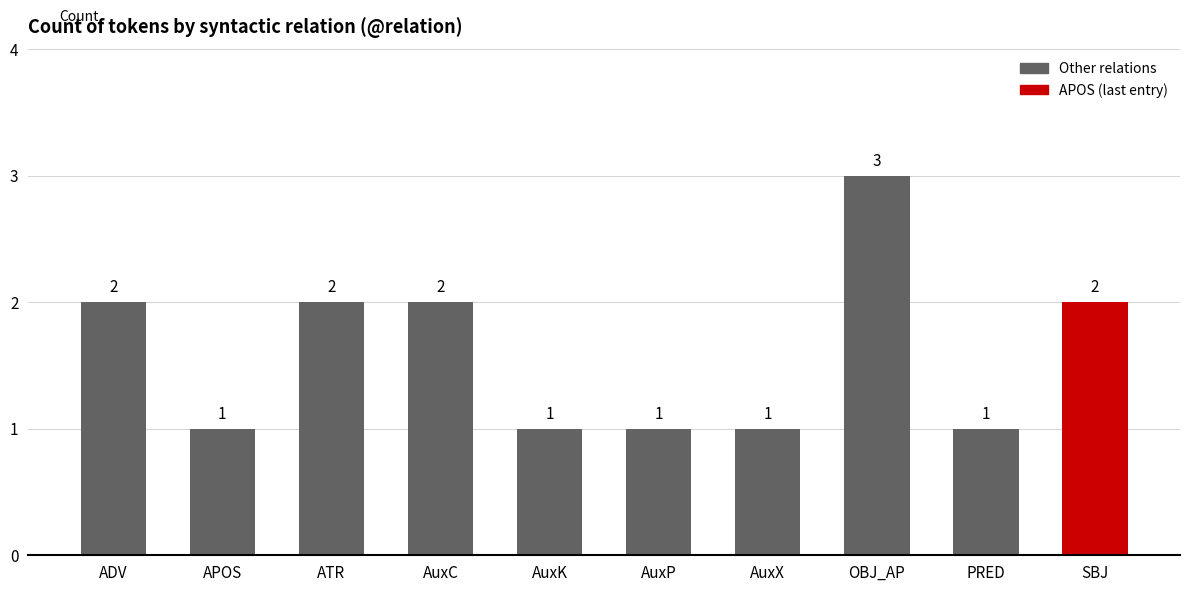

How many series are shown in this chart?

1